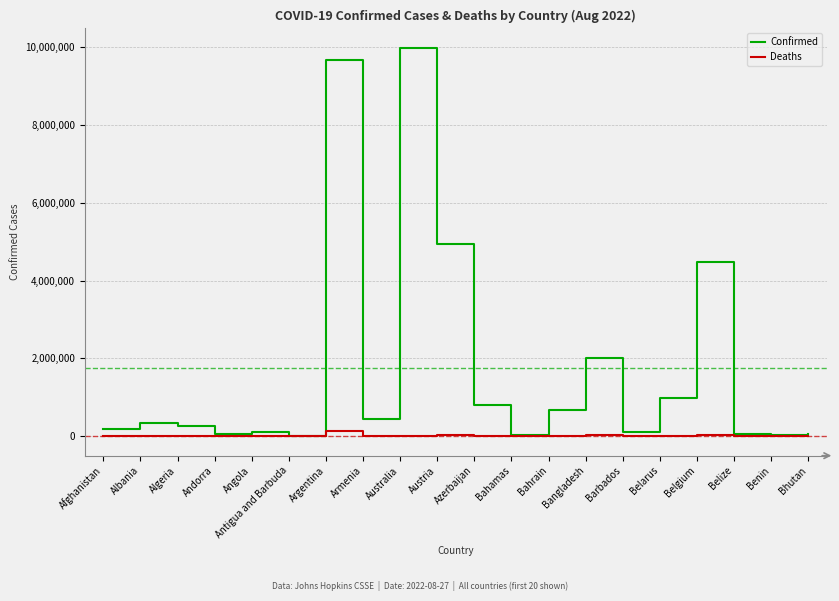

What position from the left is Argentina?

7